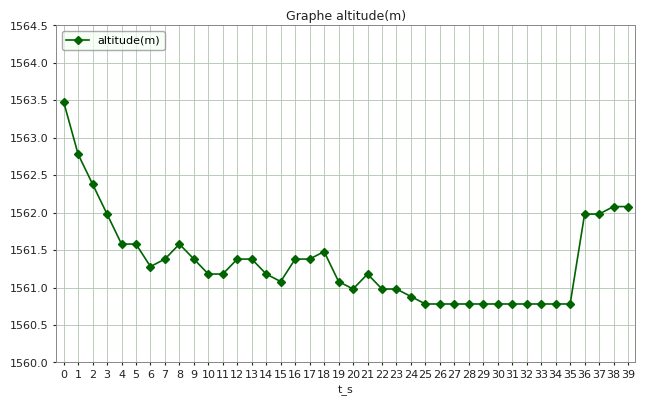

What is the maximum value shown in the chart?

1563.5